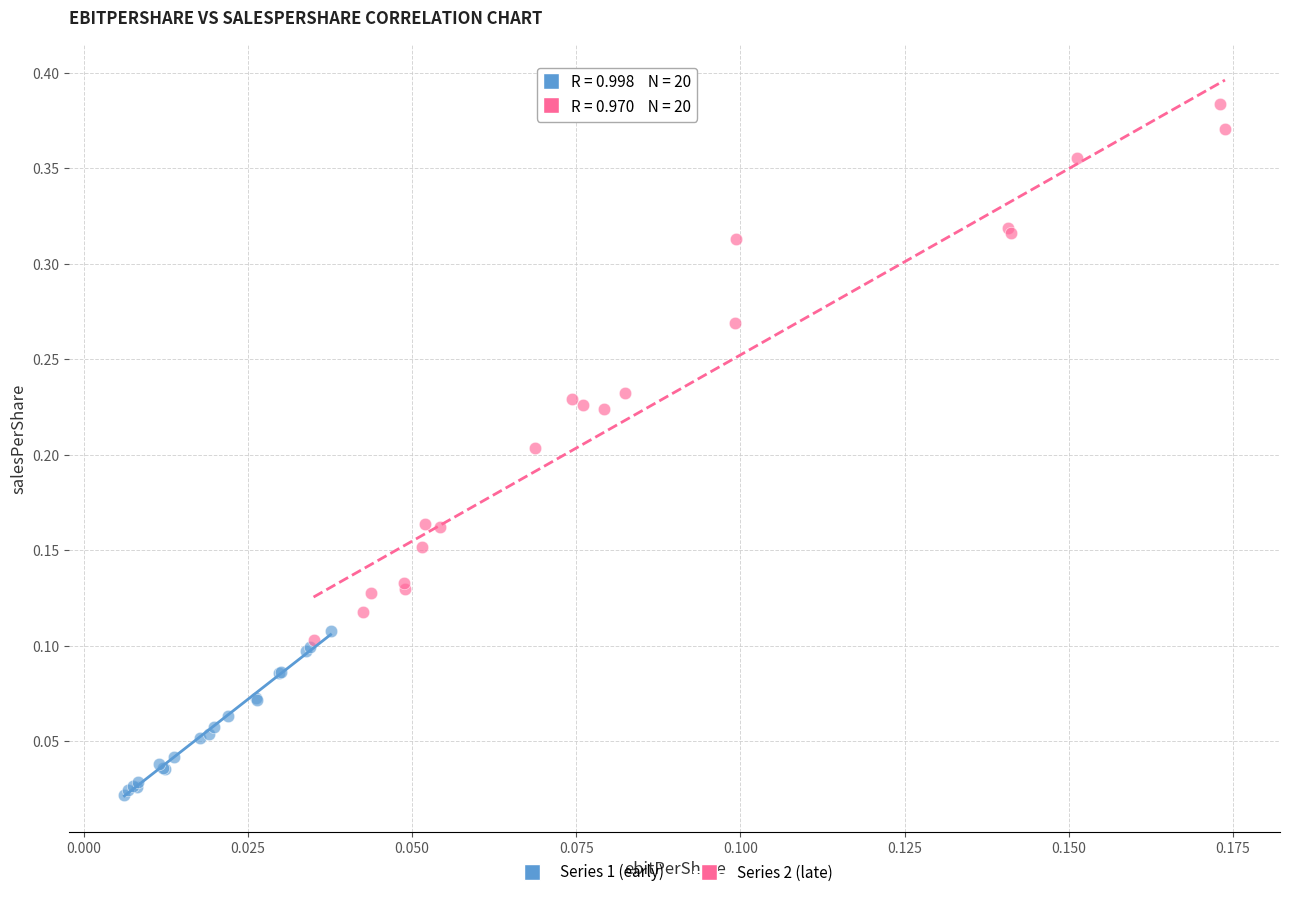

Which series contains the lowest Y value?

Series 1 (early)